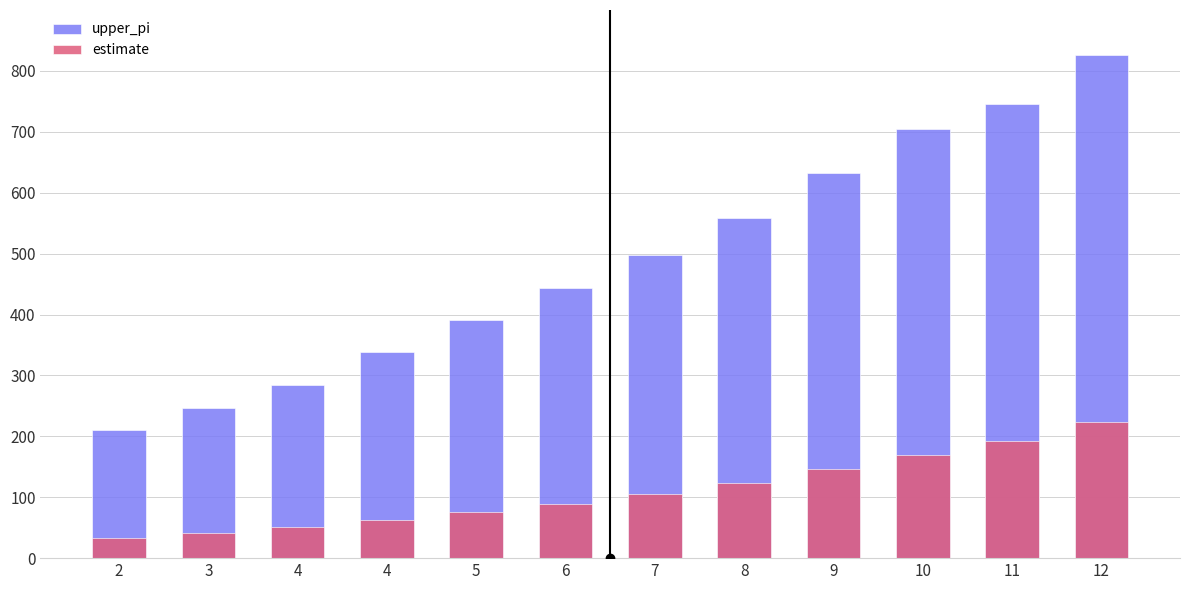

At which label does estimate reach its minimum?

2